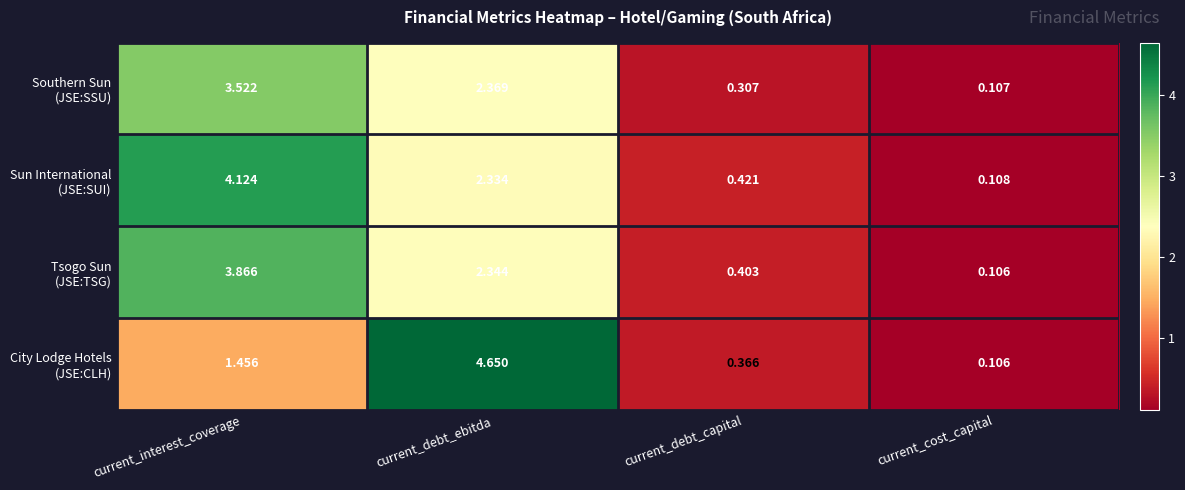

At which category is the sum across all series the highest?

current_interest_coverage